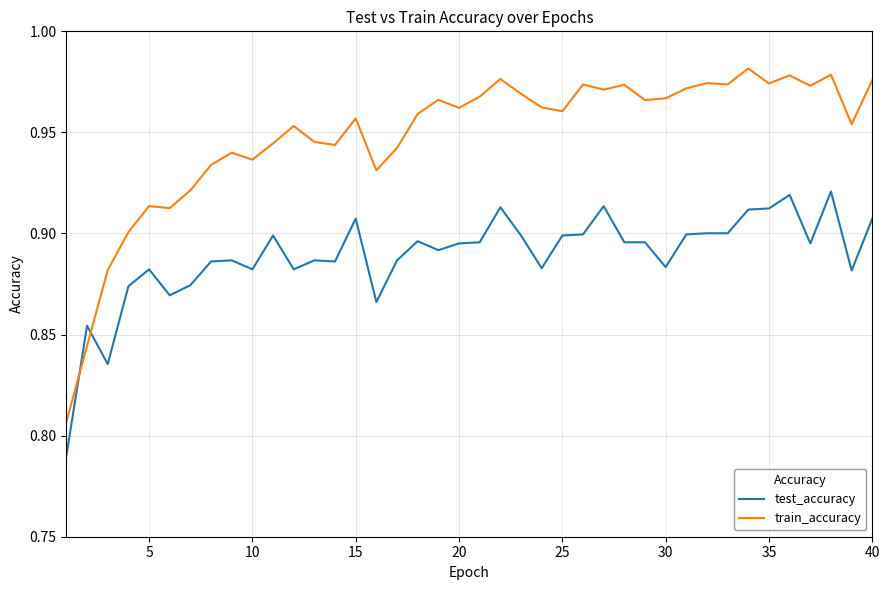

Which series has the largest total across all categories?

train_accuracy